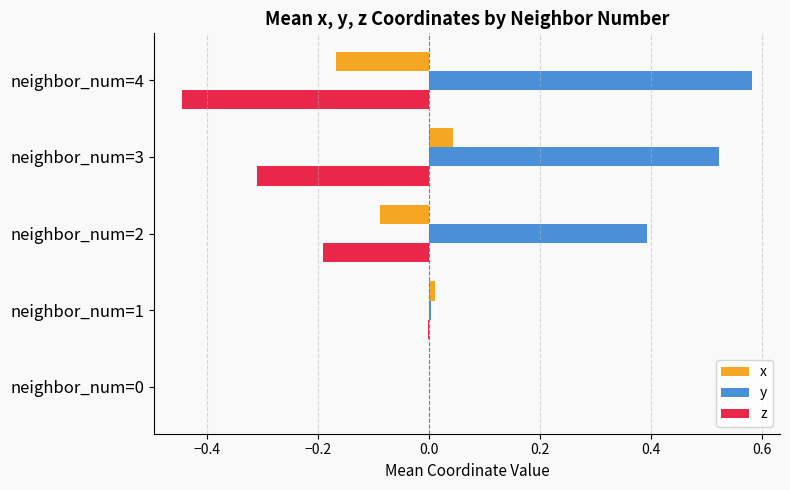

What is the total value across all series at neighbor_num=3?

0.3